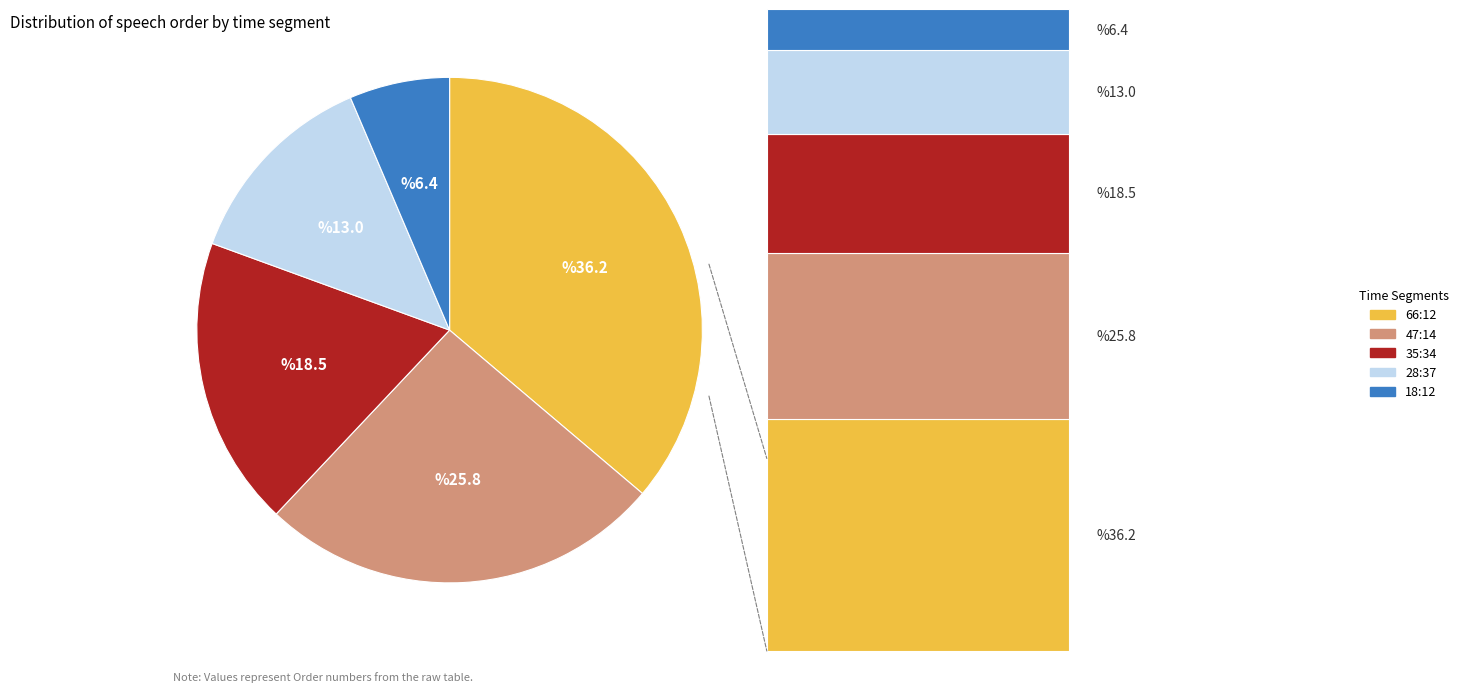

Which category has the smallest portion of the pie?

18:12